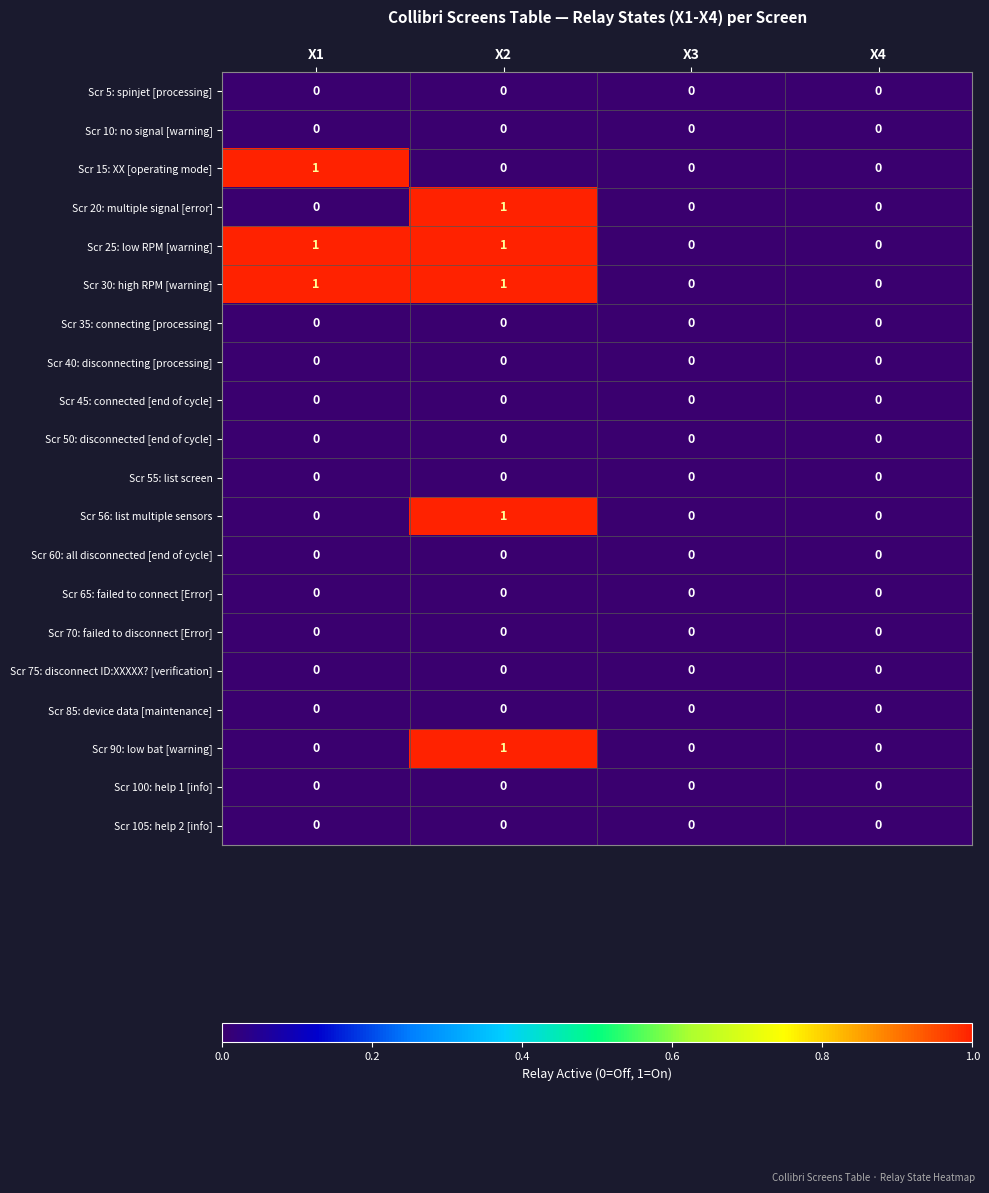

Is the value of Scr 30: high RPM [warning] at X1 greater than the value of Scr 100: help 1 [info] at X4?

Yes